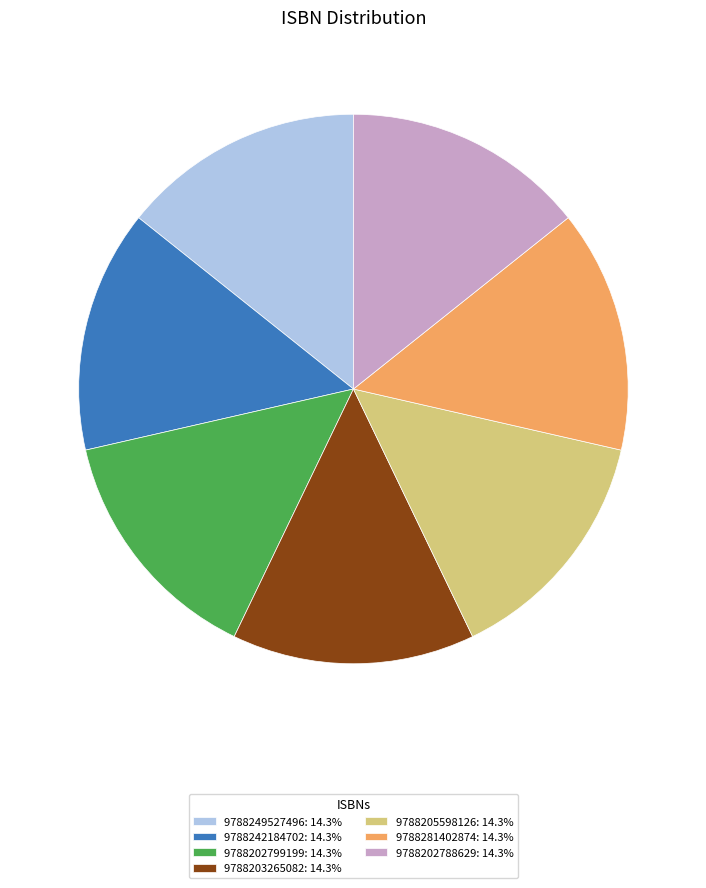

Does 9788202788629: 14.3% represent more than half of the total?

No